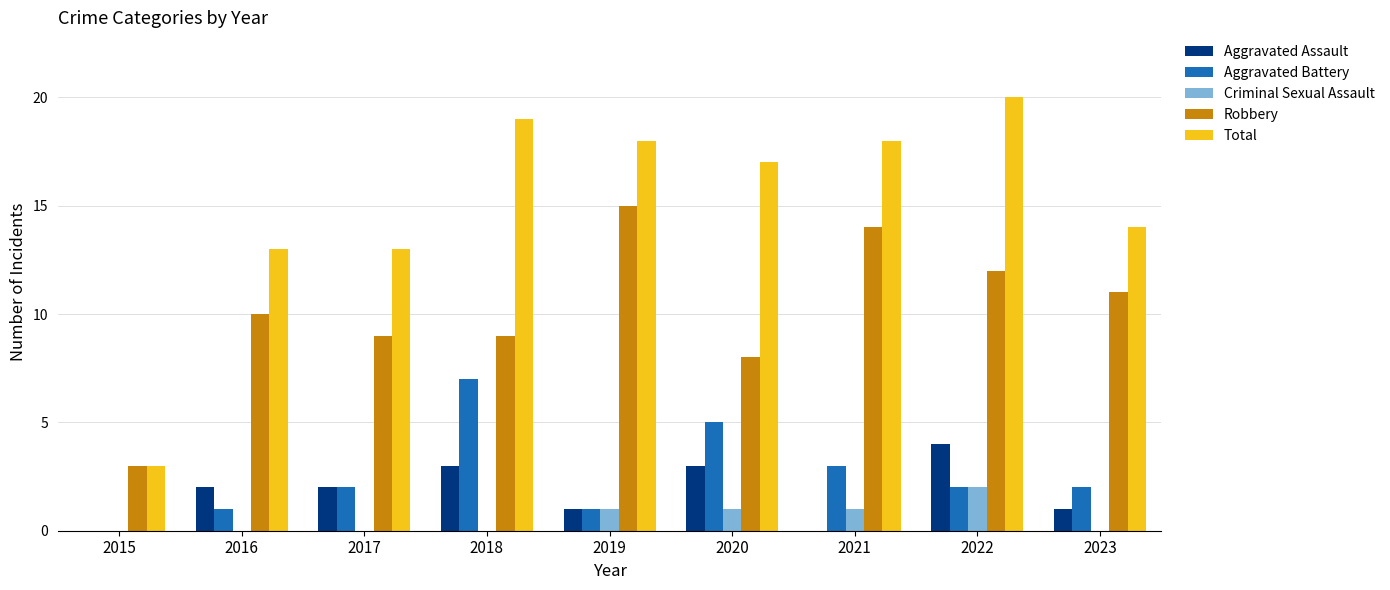

Between 2018 and 2022, which series saw the biggest shift?

Aggravated Battery